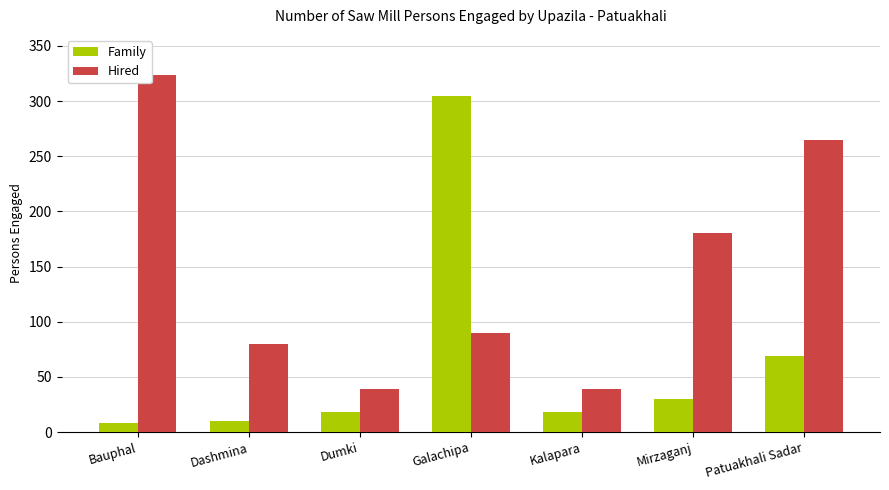

Reading left to right, transcribe all the data shown in this chart.

Family: Bauphal=8	Dashmina=10	Dumki=18	Galachipa=305	Kalapara=18	Mirzaganj=30	Patuakhali Sadar=69
Hired: Bauphal=324	Dashmina=80	Dumki=39	Galachipa=90	Kalapara=39	Mirzaganj=180	Patuakhali Sadar=265